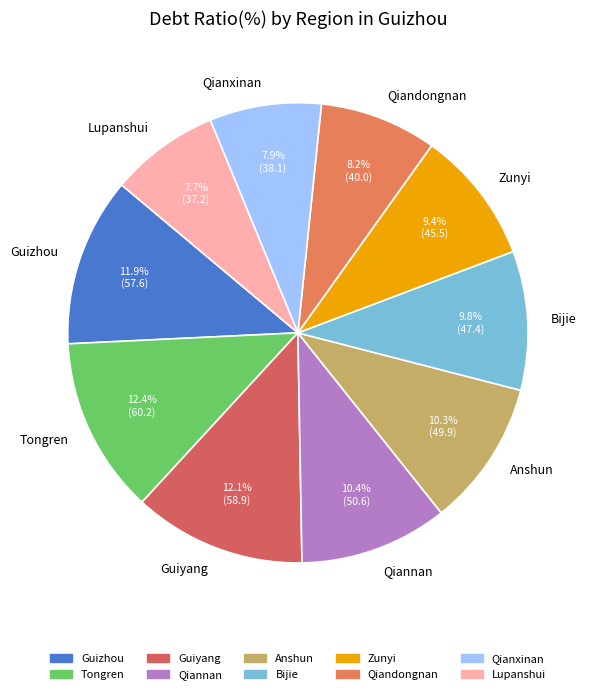

To the nearest percent, what percentage of the pie is Tongren?

12%